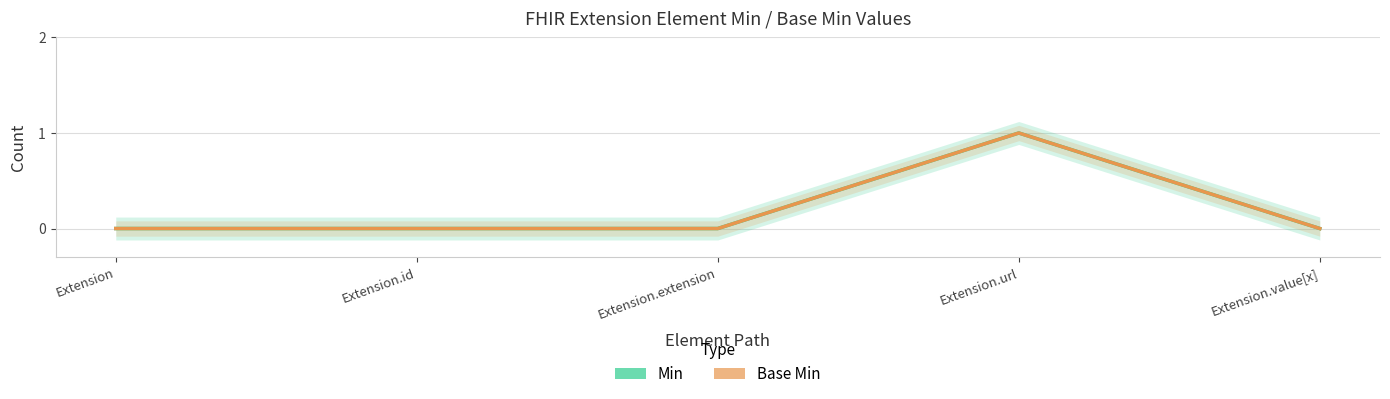

True or false: Min and Base Min intersect in this chart.

False